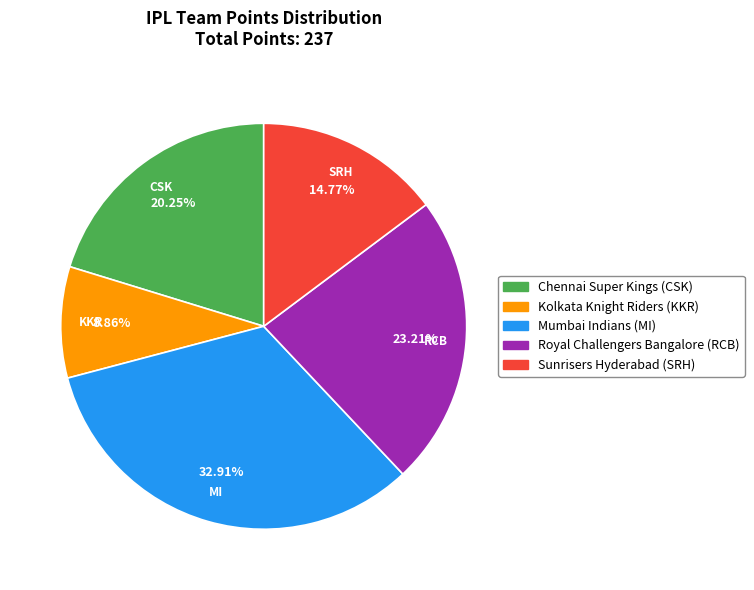

Which category has the smallest portion of the pie?

Kolkata Knight Riders (KKR)